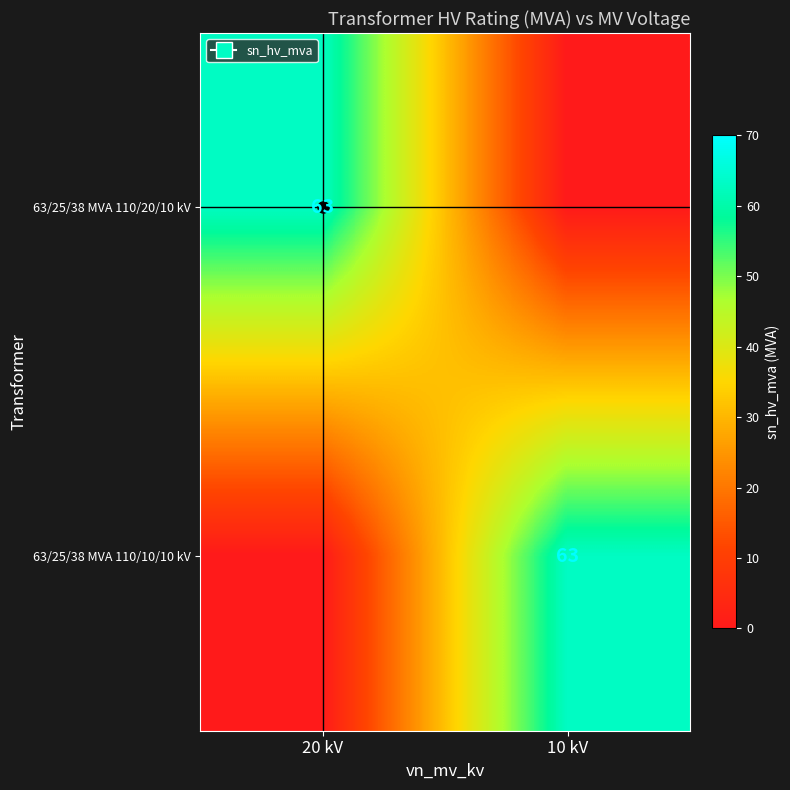

The 63/25/38 MVA 110/20/10 kV series shows 63 at 20 kV. True or false?

True